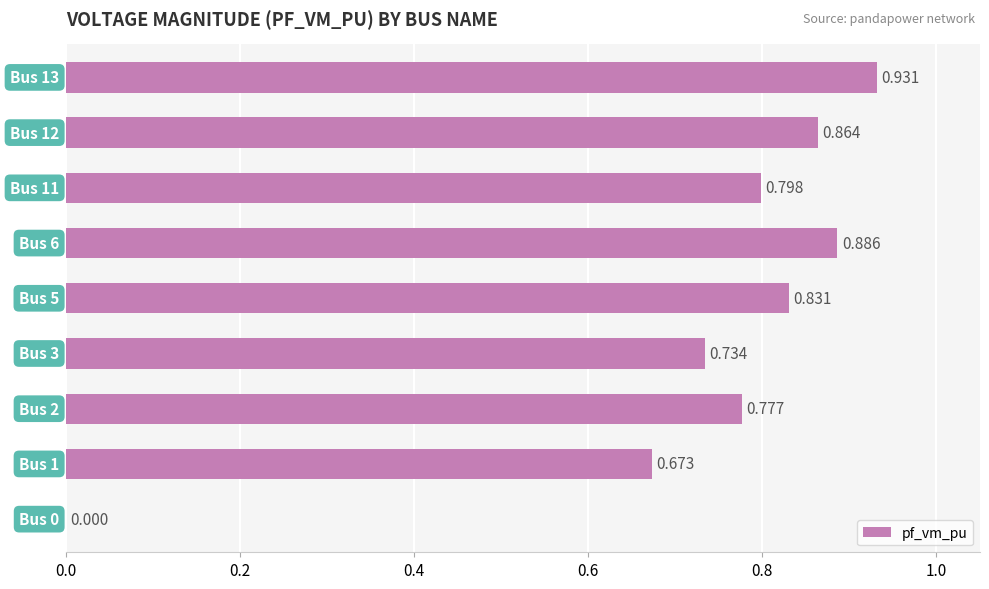

Count the number of values greater than 0.

8